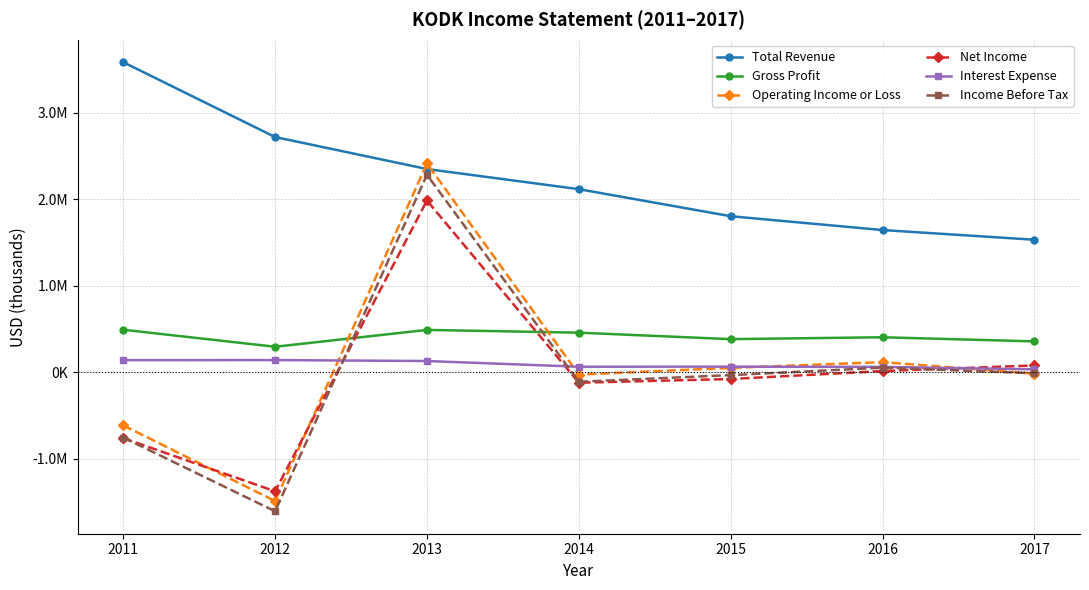

Where do Operating Income or Loss and Total Revenue first cross each other?

2012 and 2013